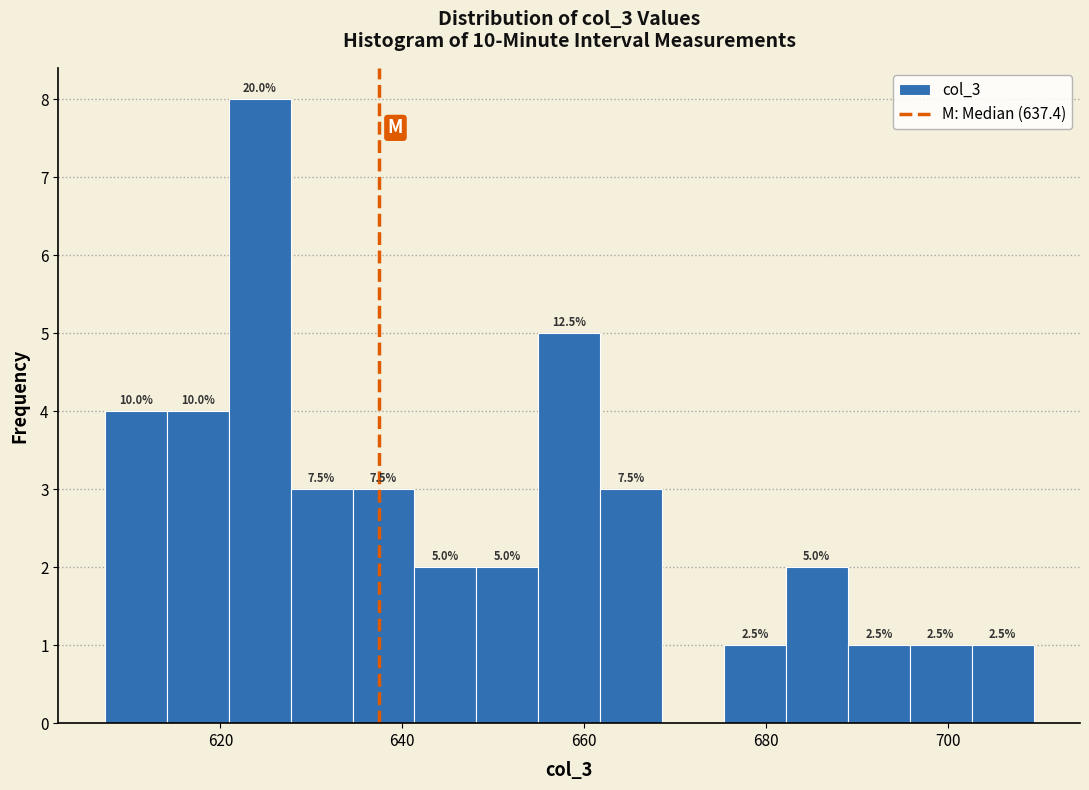

Around what value on the x-axis is the tallest bar? Give the approximate position of its centre, as read against the axis.

624